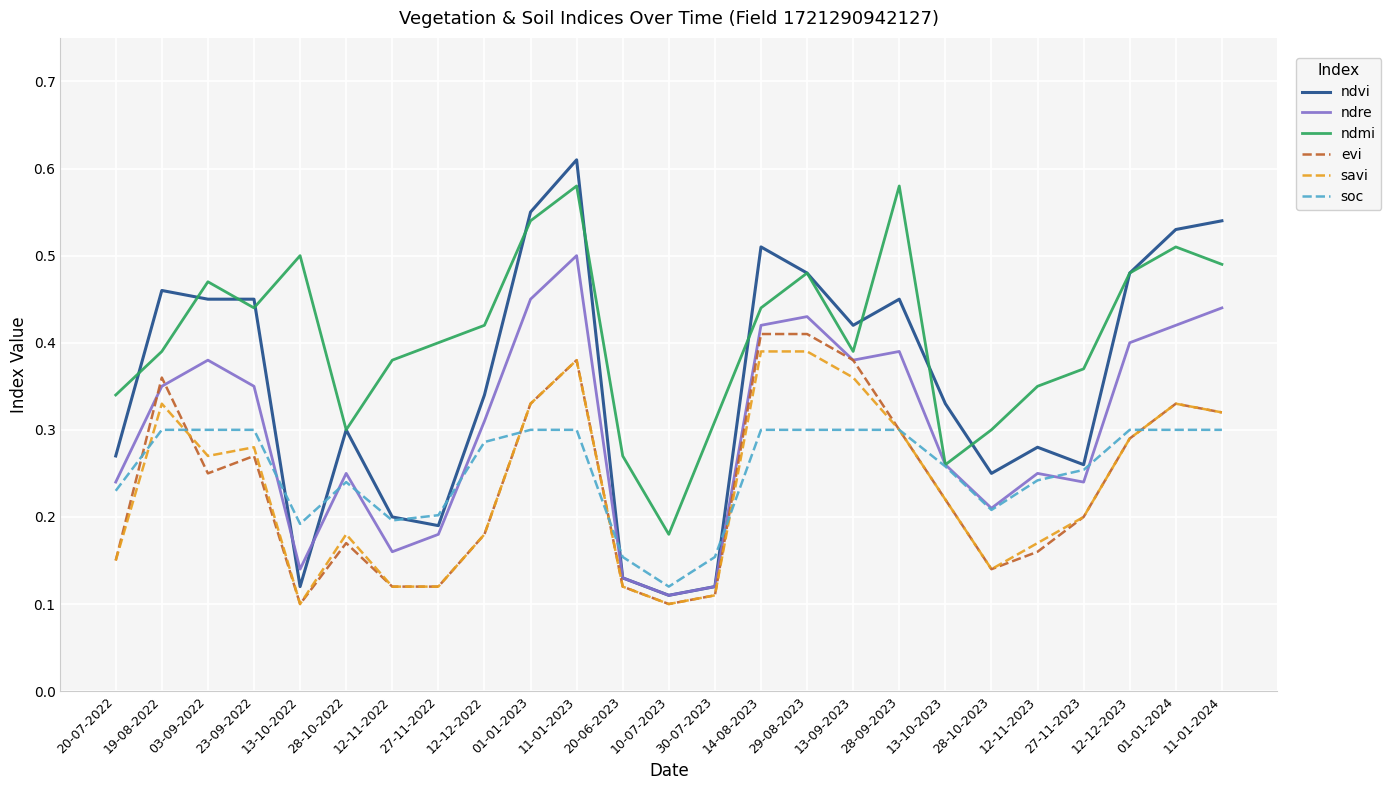

What position from the right is 01-01-2023?

16